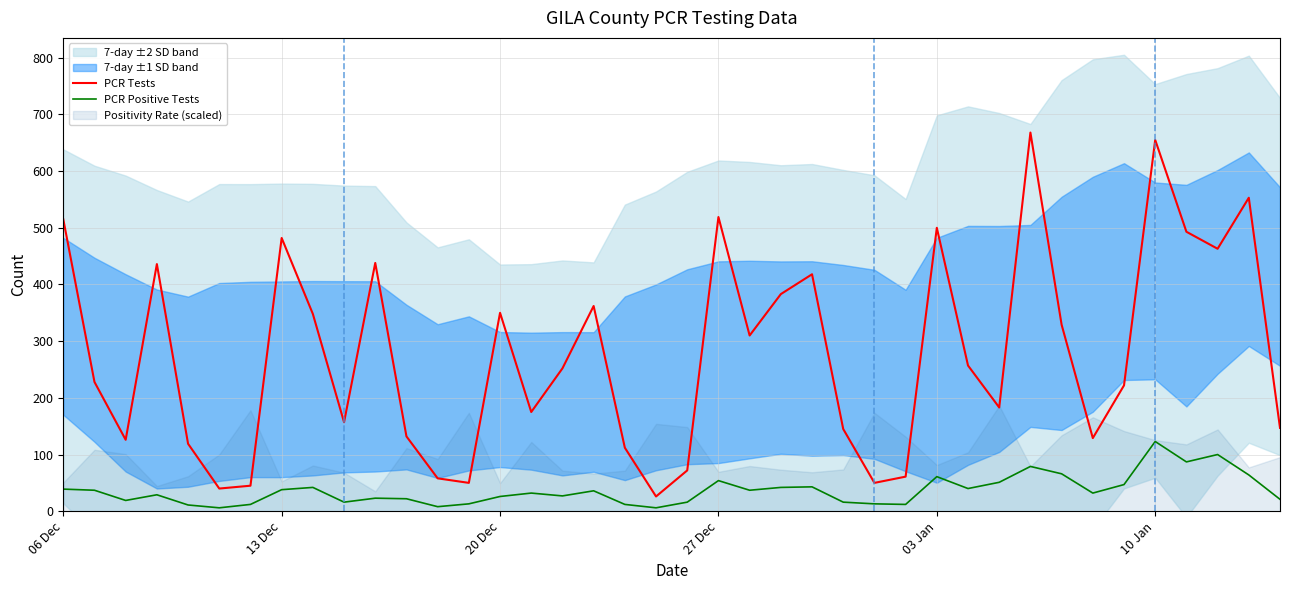

In PCR Tests, how many points are lower than both neighbors (excluding endpoints)?

11